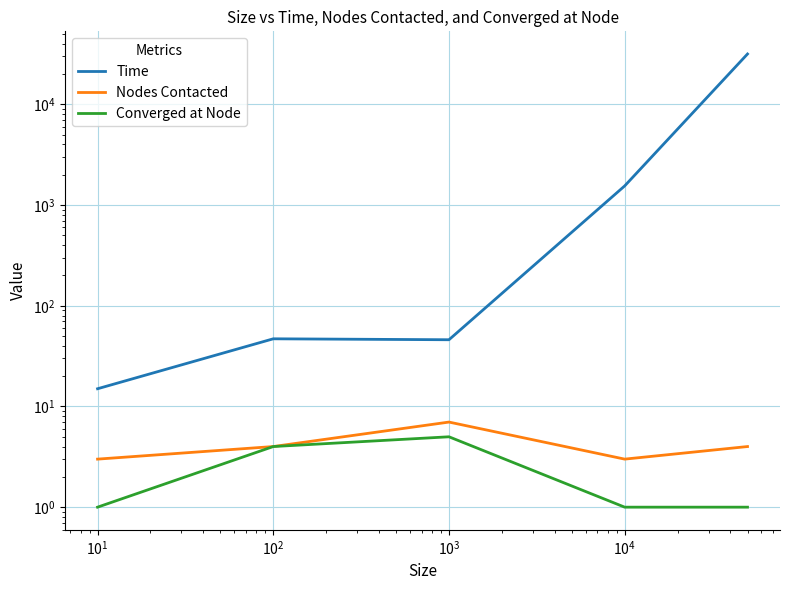

What is the value of the Time point at the 2nd from the left?

47